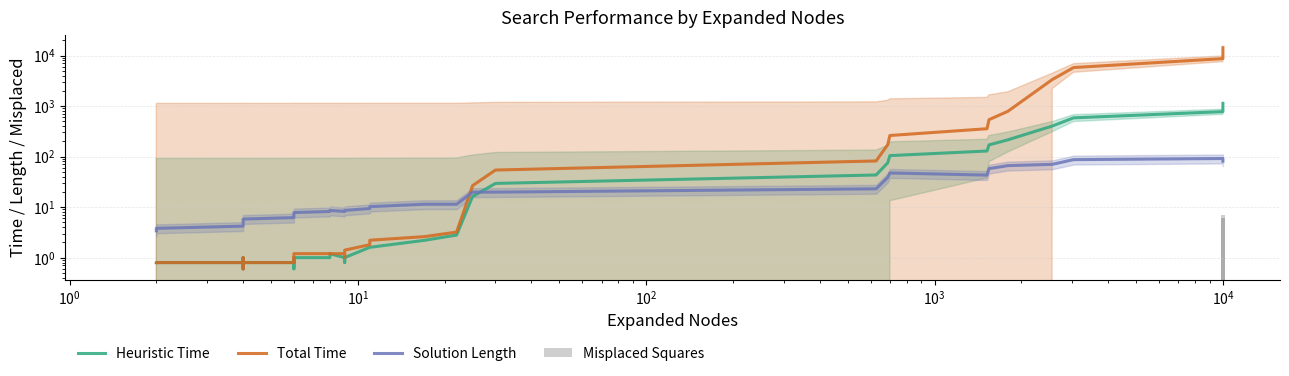

What is the difference between the maximum and second lowest values in the Total Time series?

14242.8